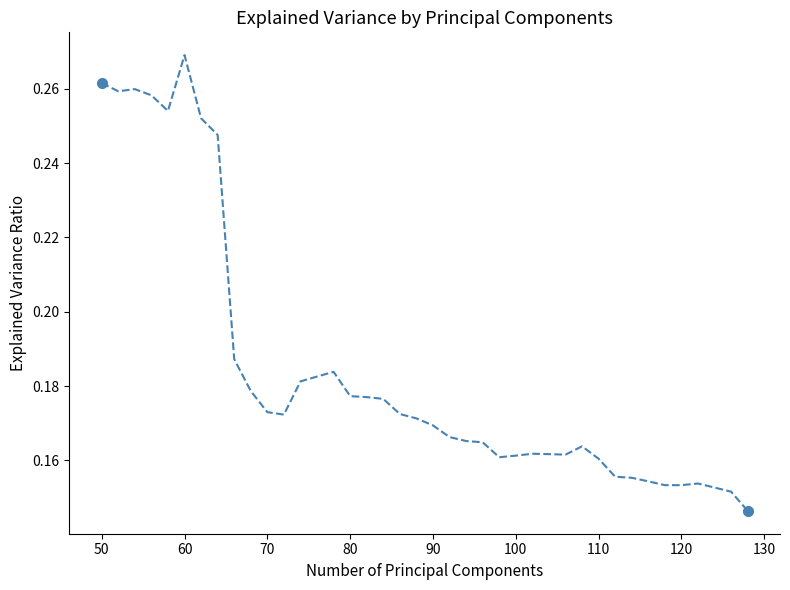

Is this an area chart (filled region under the line)?

No